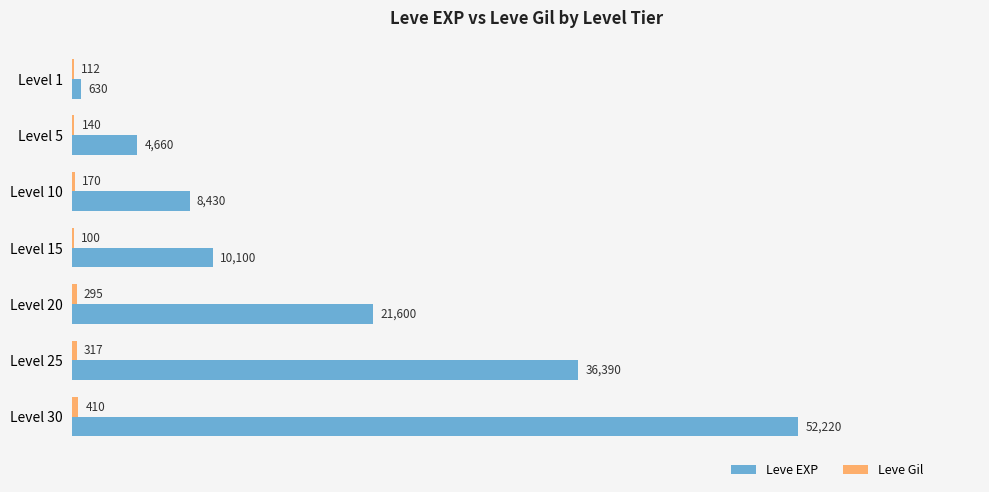

What is the maximum value shown in the chart?

52220